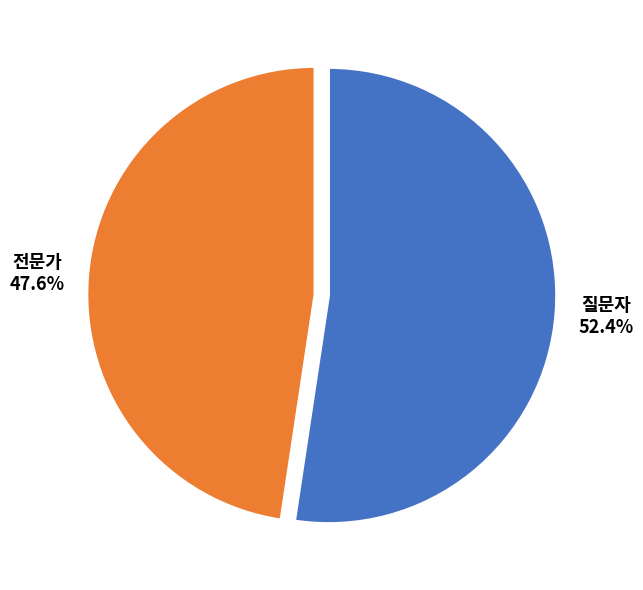

What percentage is the 질문자 slice, to the nearest percent?

52%